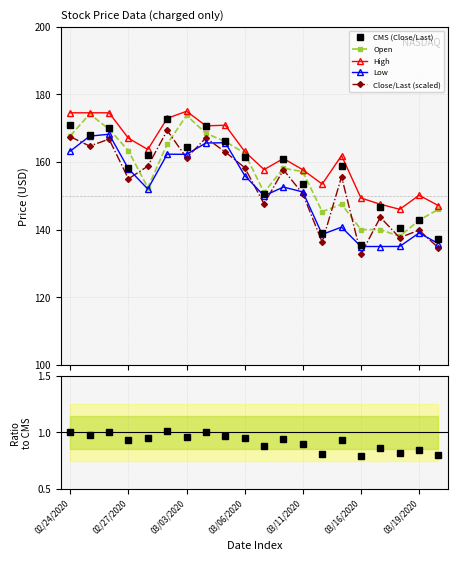

How many lines are shown in the chart?

6